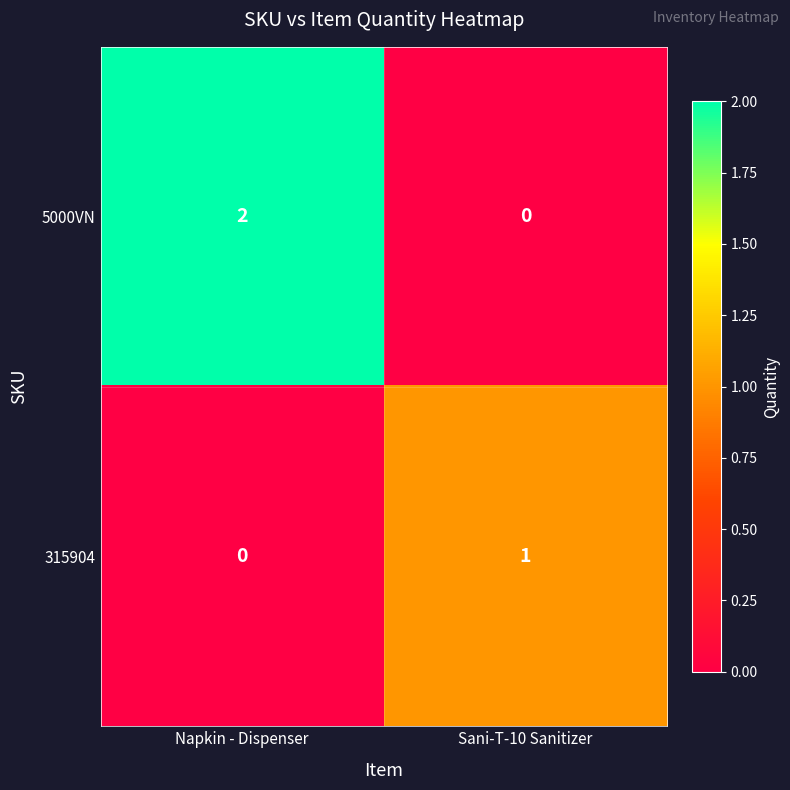

How many values in 5000VN are above zero?

1